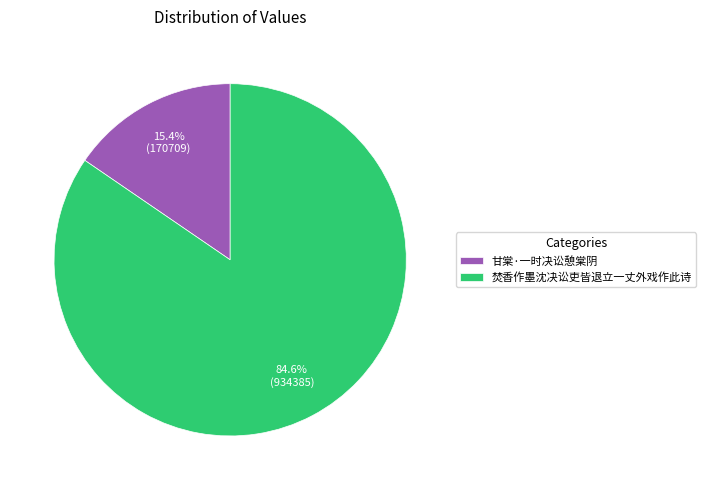

To the nearest percent, what percentage of the pie is 甘棠·一时决讼憩棠阴?

15%